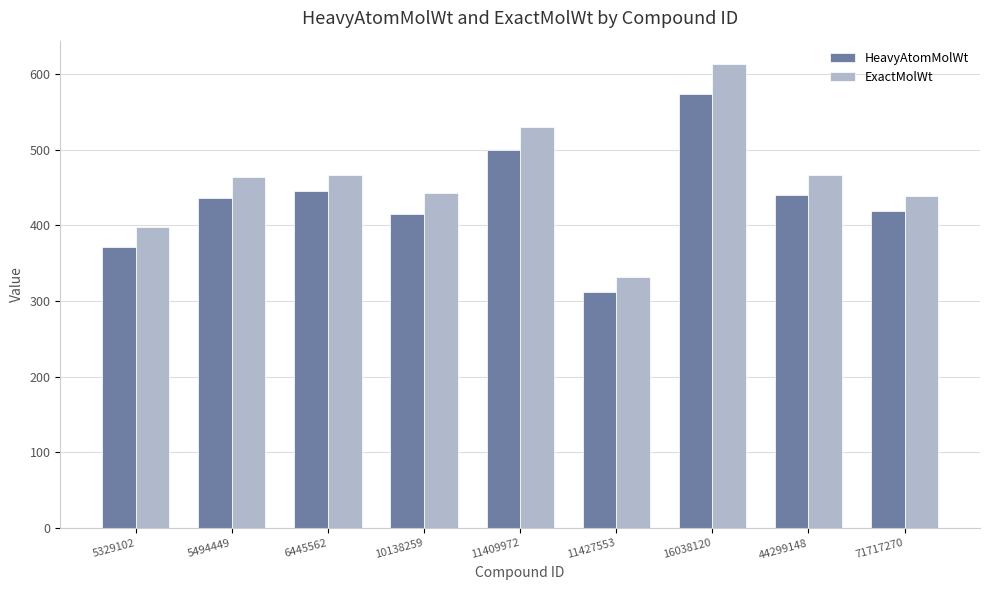

What is the value of the HeavyAtomMolWt bar at the 3rd from the left?

444.7